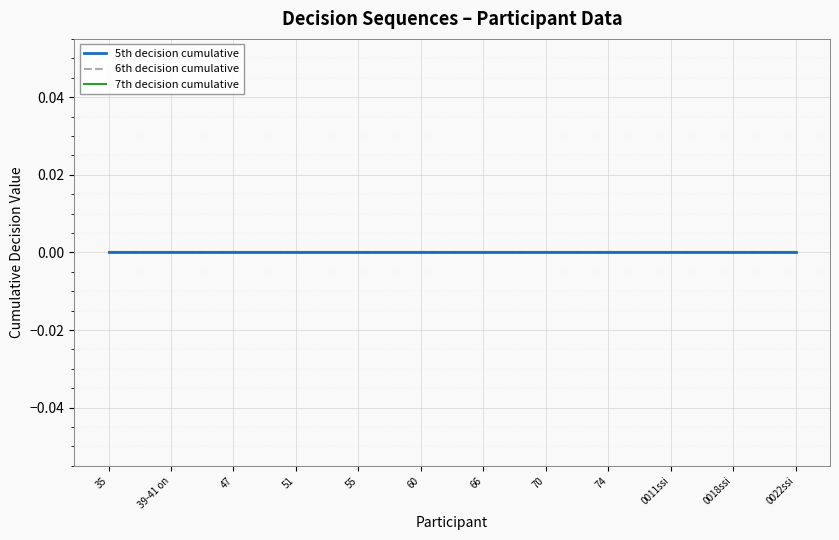

Which category has the lowest value in the 7th decision counts series?

35